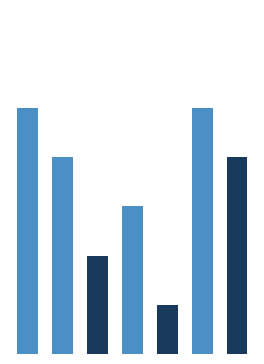

Count the values in the range 2 to 5.

6